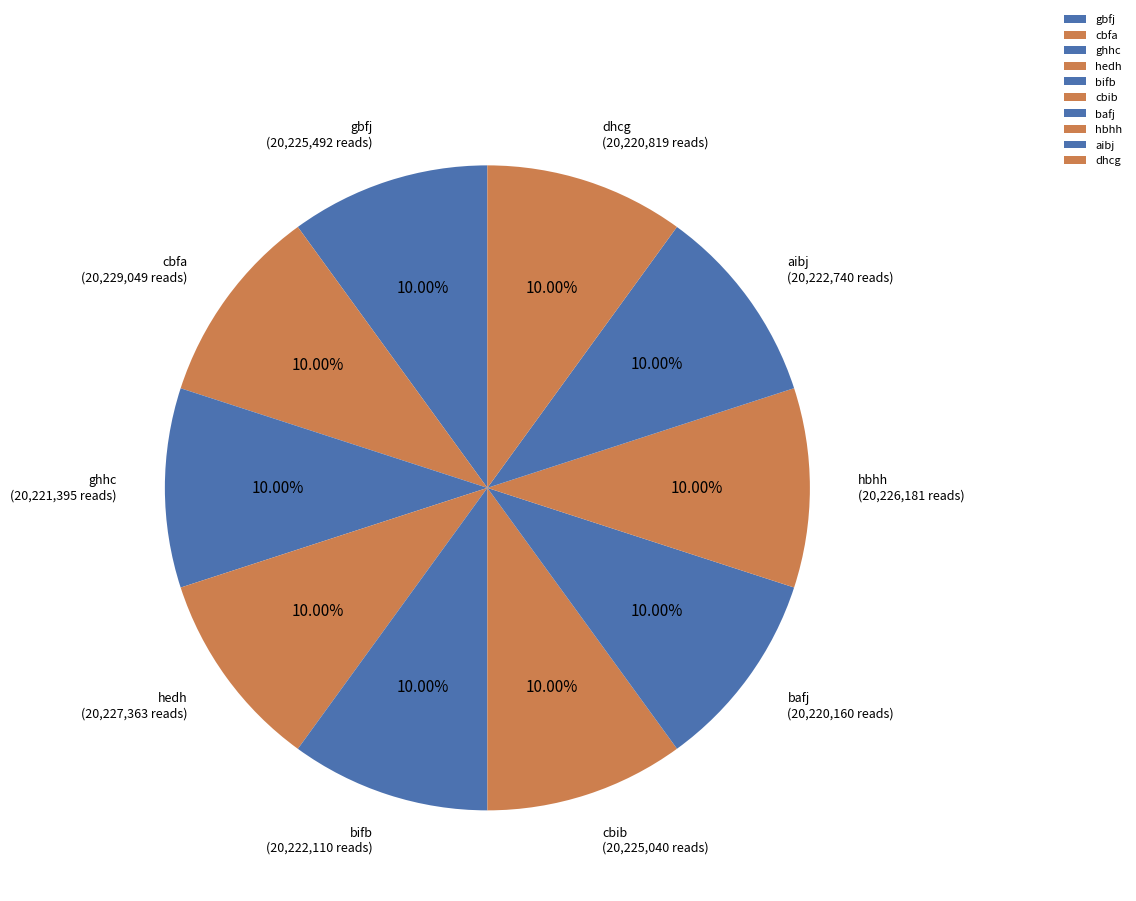

Does cbfa account for over 50% of the chart?

No